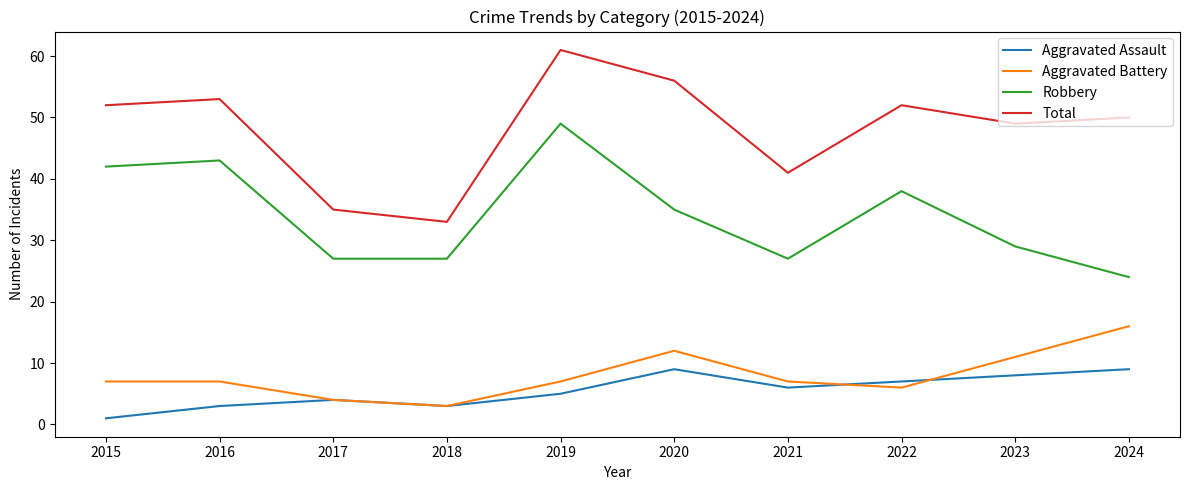

What is the minimum value shown in the chart?

1